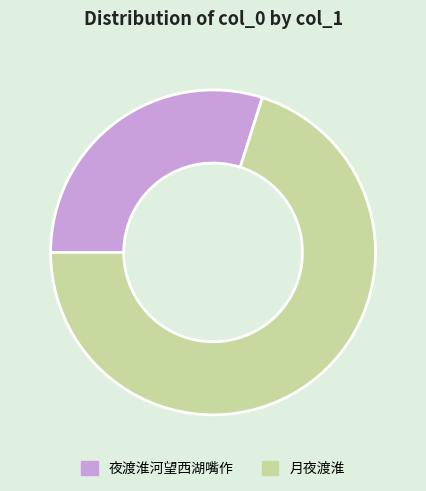

Which category has the smallest portion of the pie?

夜渡淮河望西湖嘴作